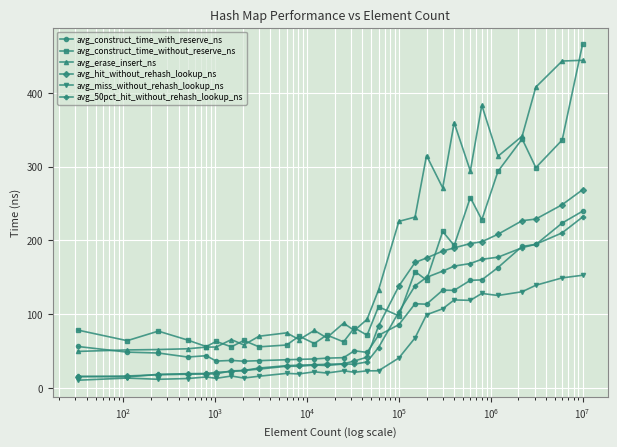

What is the highest value of the avg_50pct_hit_without_rehash_lookup_ns series?

231.7